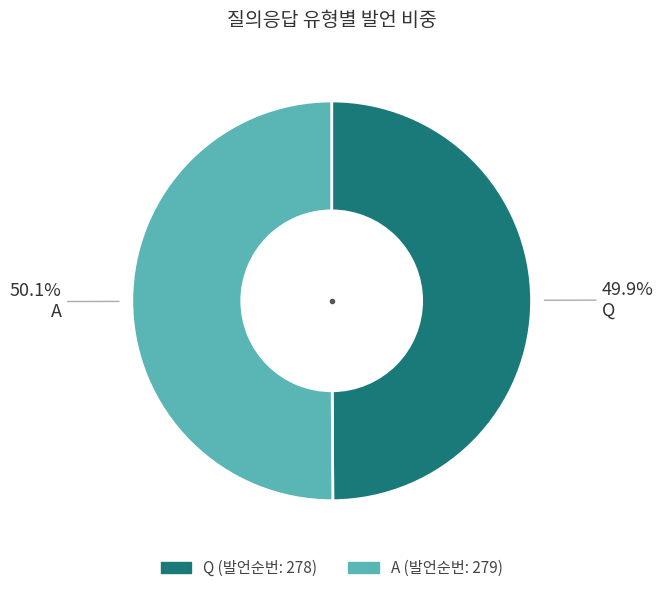

What is the ratio of the value at Q to the value at A?

1.0